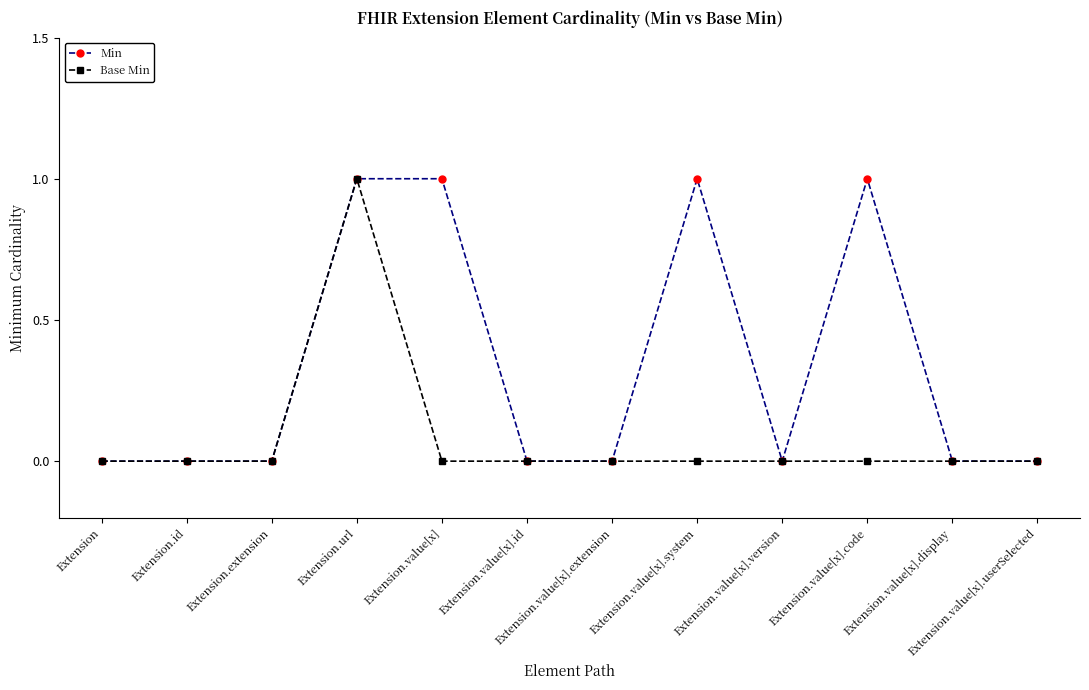

Which category has the highest value in the Base Min series?

Extension.url